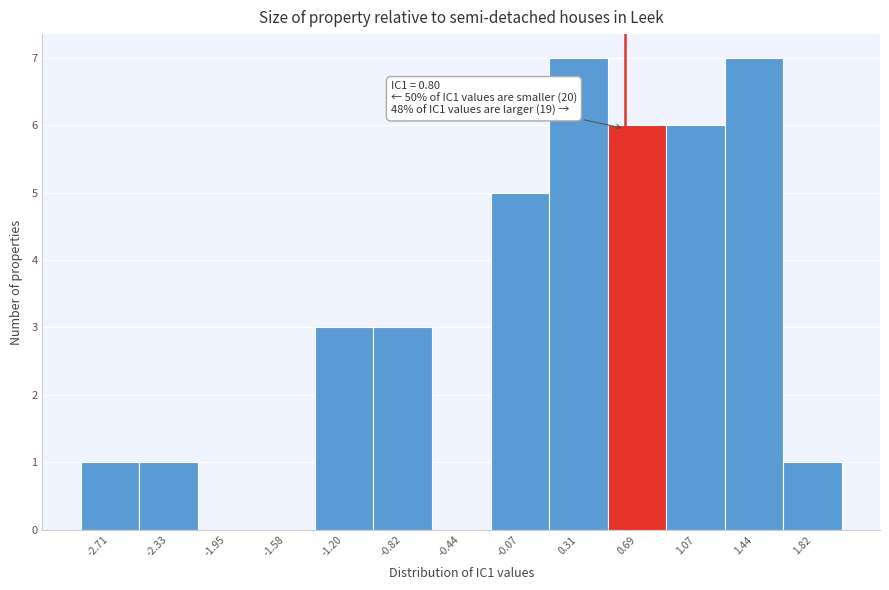

Reading left to right, extract all data points from this chart.

-2.71=1	-2.33=1	-1.95=0	-1.58=0	-1.20=3	-0.82=3	-0.44=0	-0.07=5	0.31=7	0.69=6	1.07=6	1.44=7	1.82=1